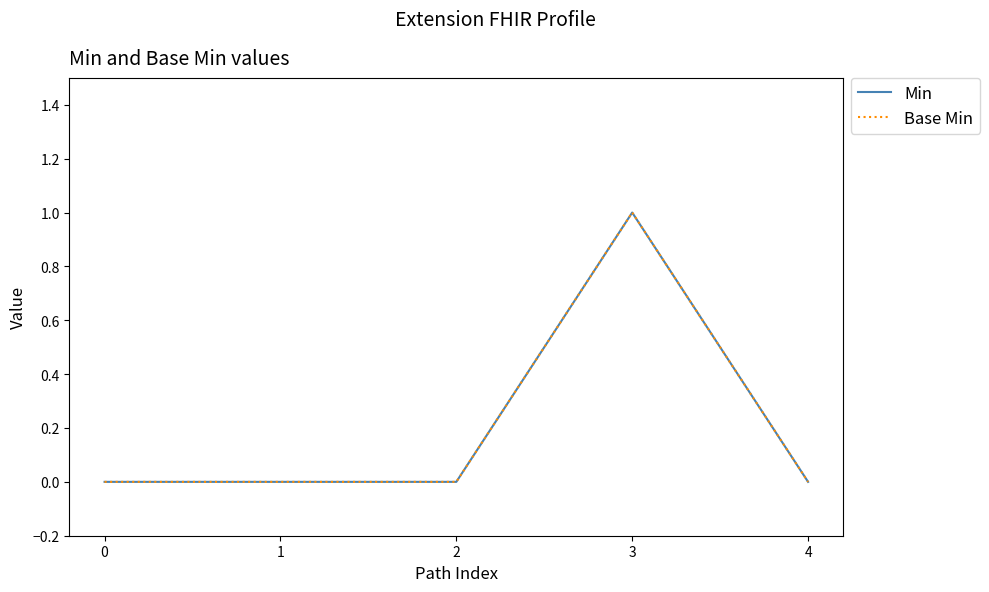

Which series has the widest spread of values?

Min